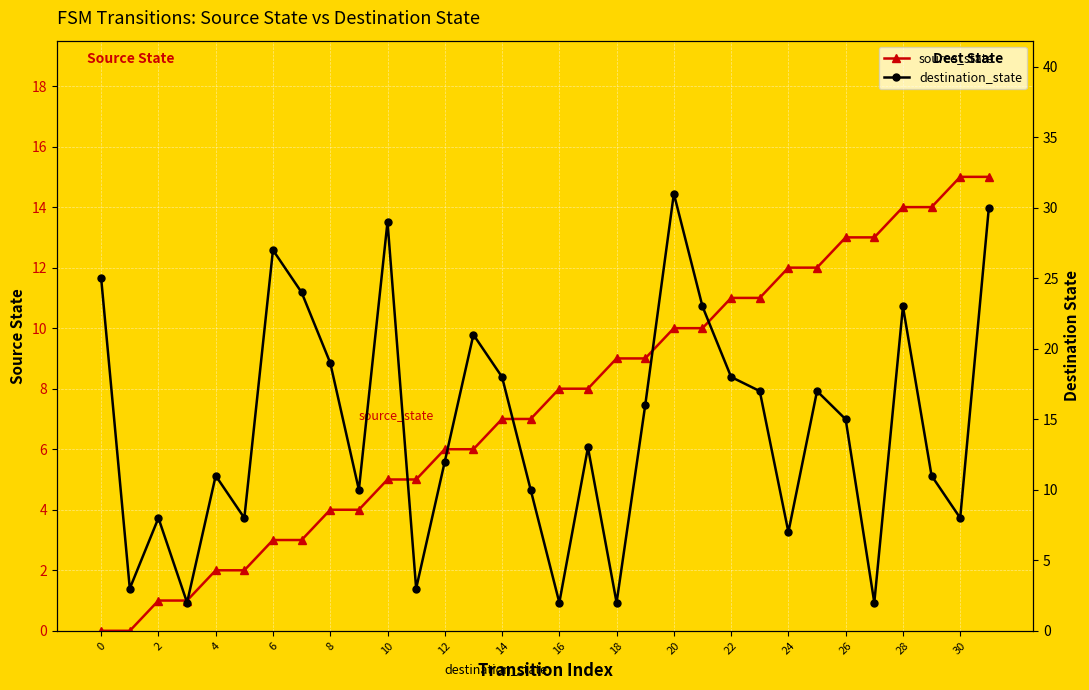

What is the difference between the maximum and second lowest values in the source_state series?

15